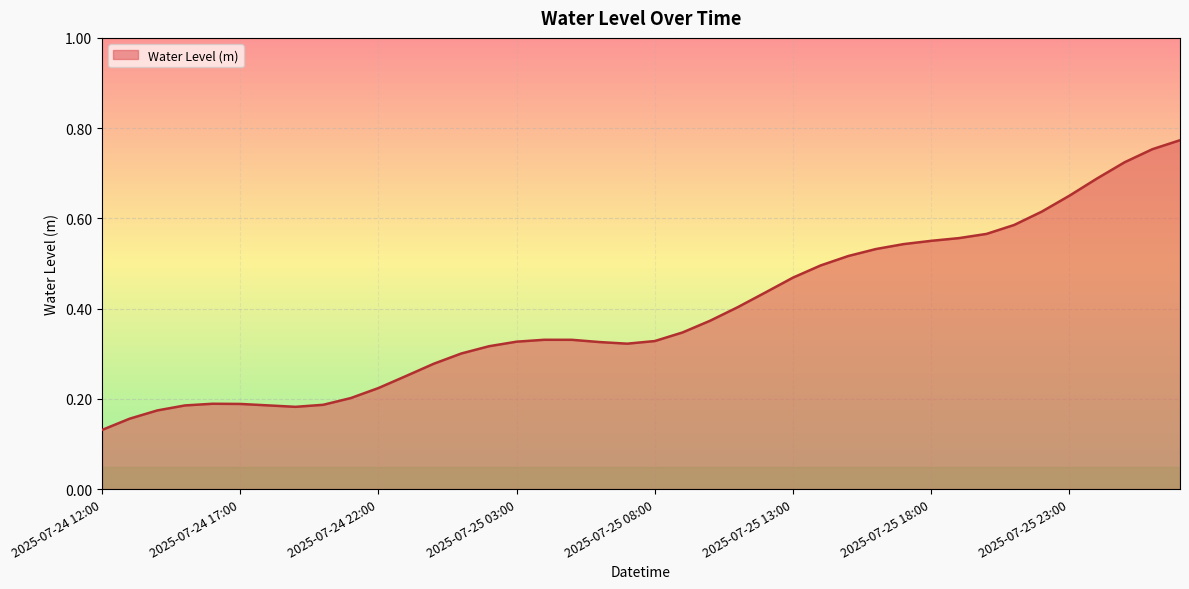

Does the chart display data point markers on the line(s)?

No